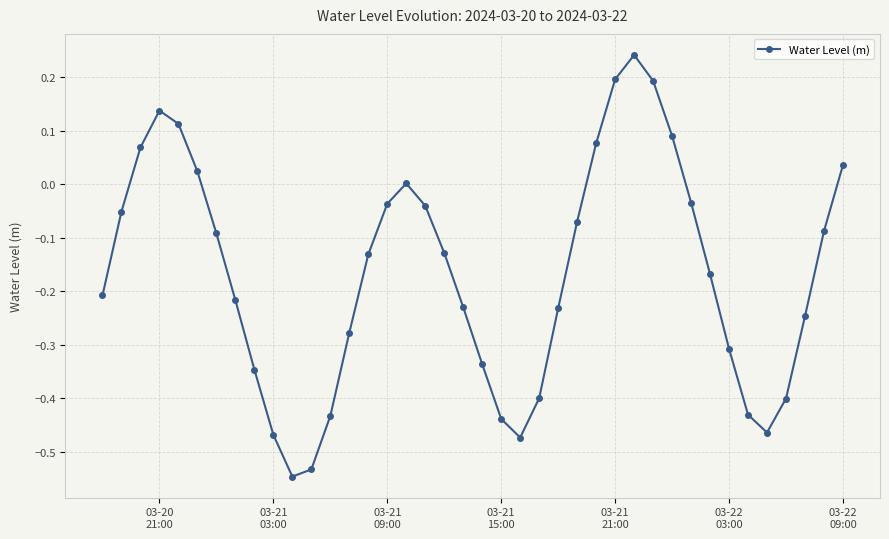

How many lines are shown in the chart?

1